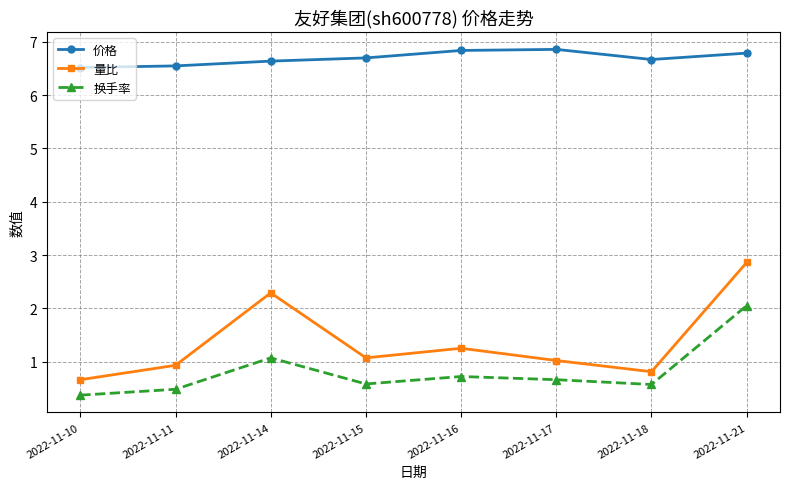

What is the approximate value of 量比 at 2022-11-11?

0.9